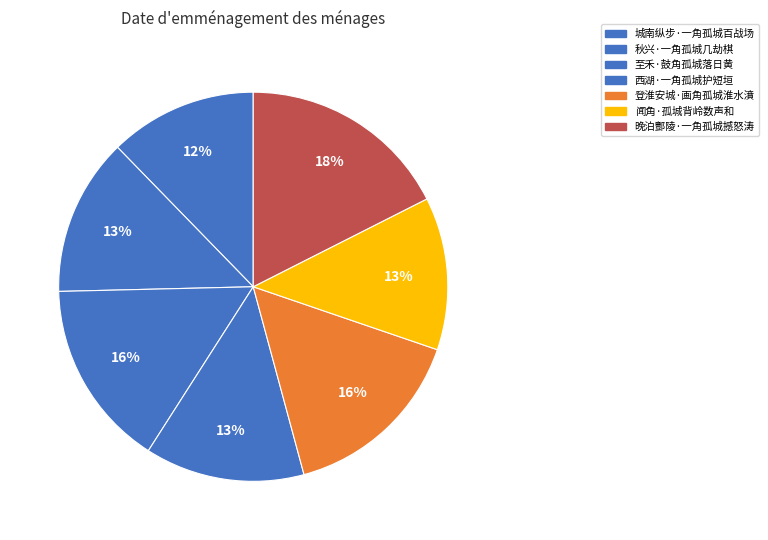

To the nearest percent, what is the combined percentage of 城南纵步·一角孤城百战场 and 登淮安城·画角孤城淮水濆?

28%